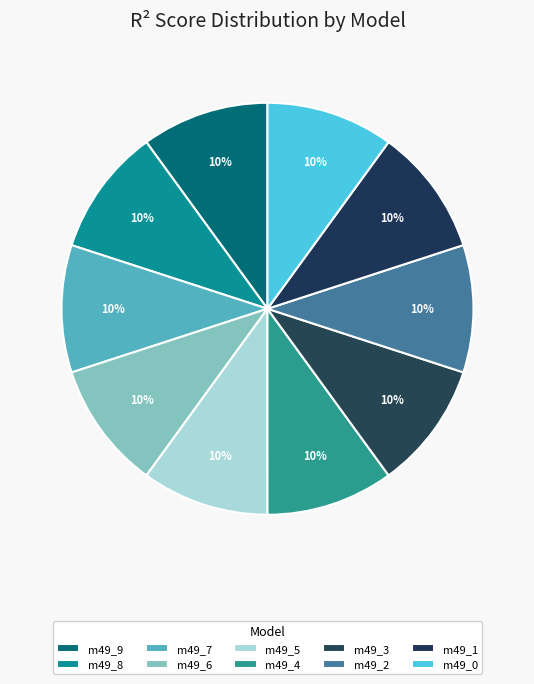

How many segments does this pie chart have?

10